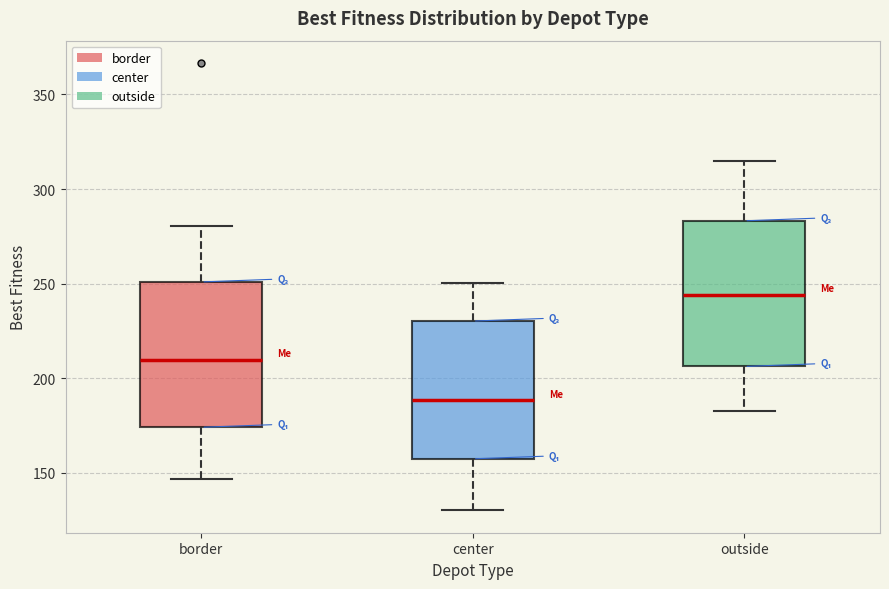

Which box's median line is the highest?

outside